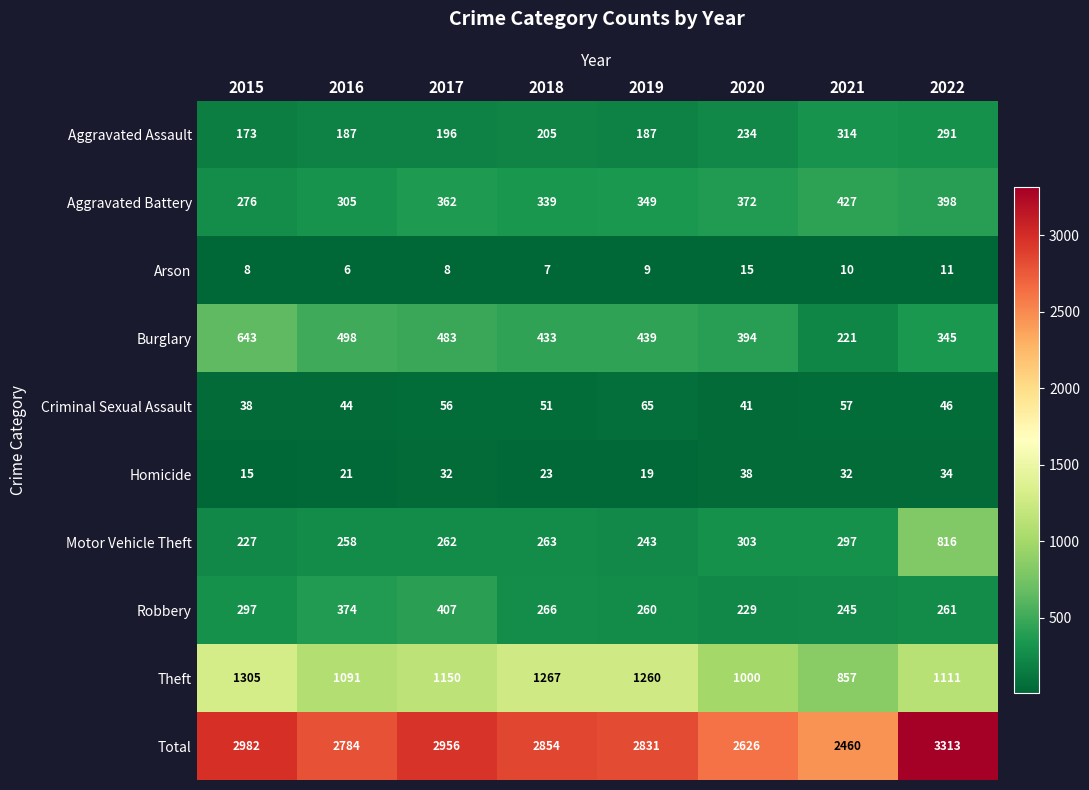

Which category has the highest value across all series?

2022